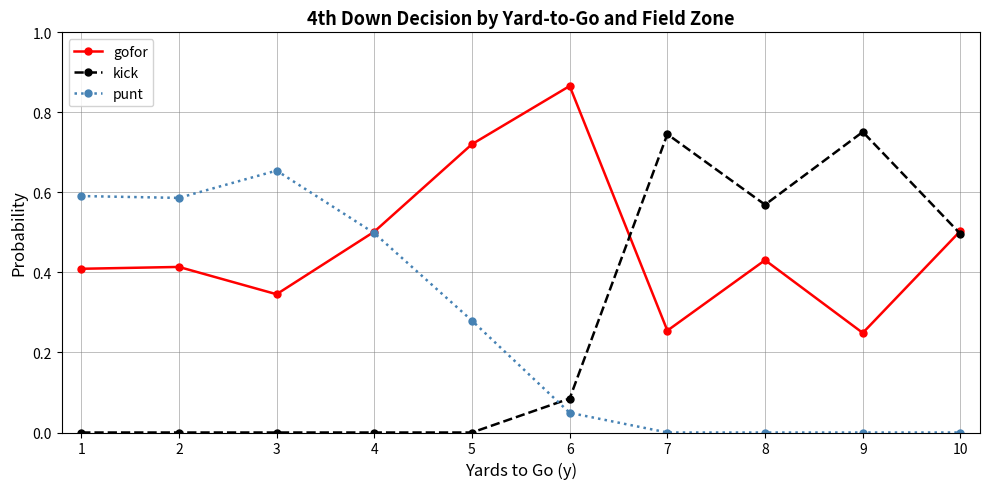

The value of gofor at 8 is 0.8. True or false?

False